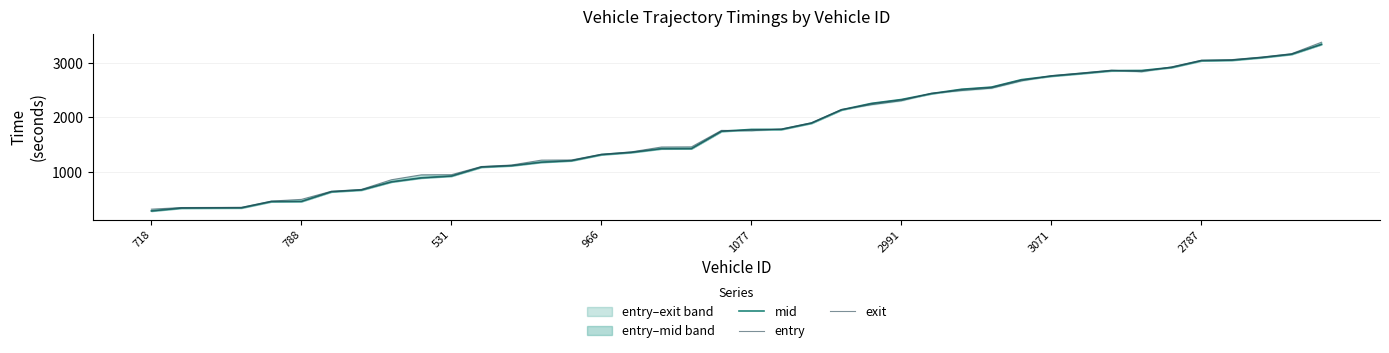

Which series has the largest total across all categories?

exit